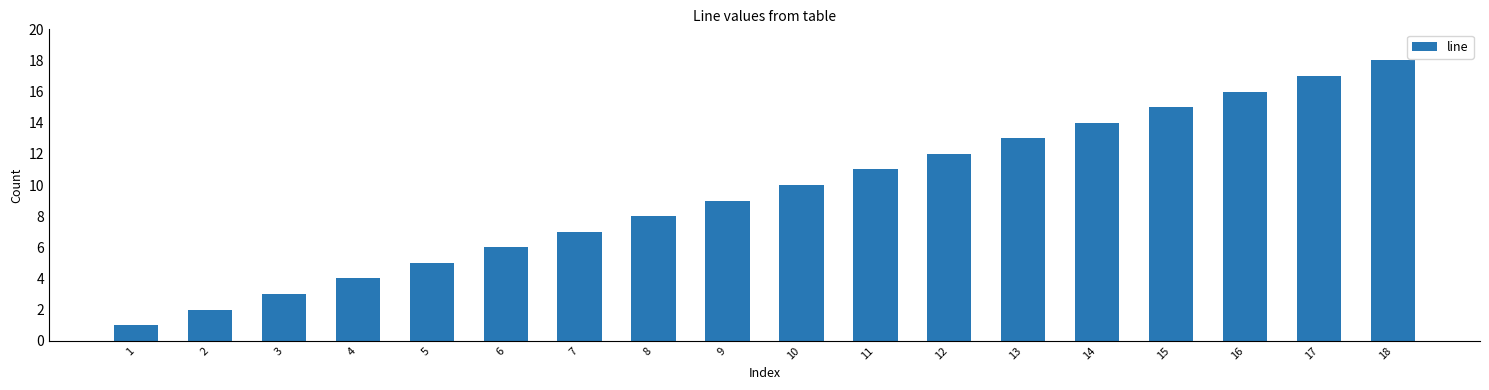

What is the difference between the maximum and minimum values?

17